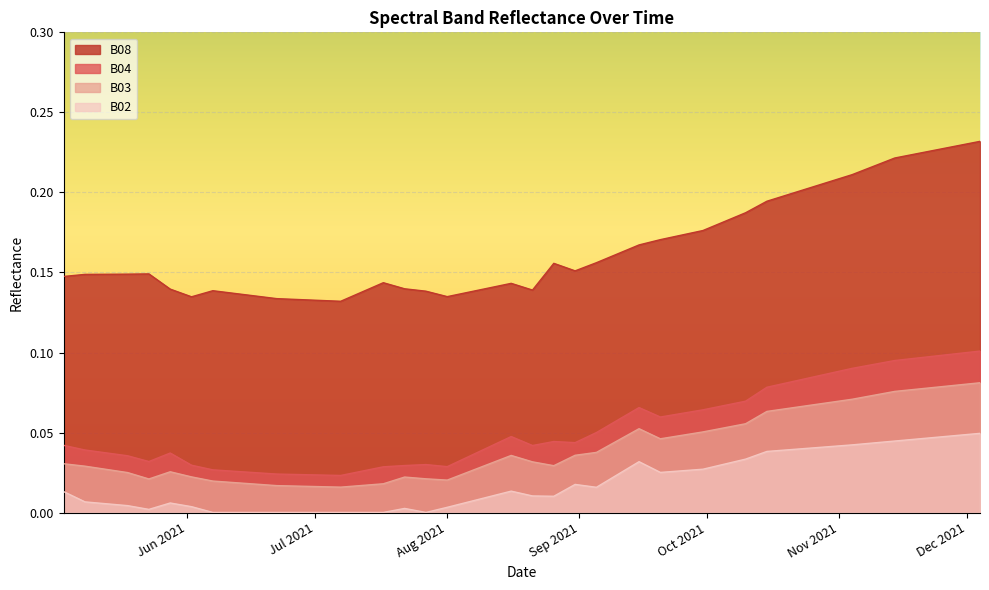

Rank the series by their maximum value, from highest to lowest.

B08, B04, B03, B02